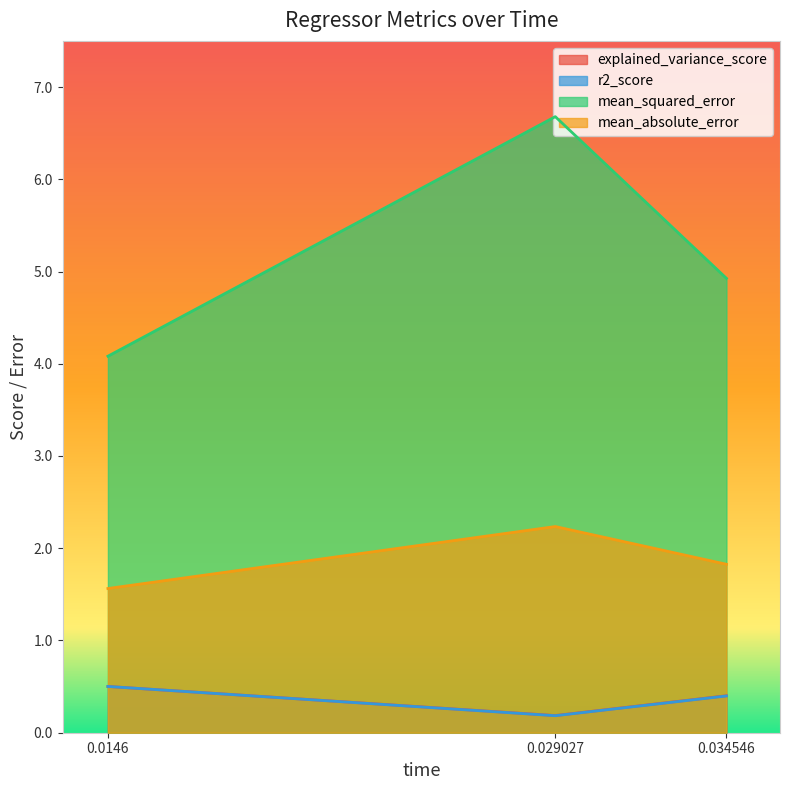

What is the difference between the mean_squared_error values at 0.029027 and 0.034546?

1.8